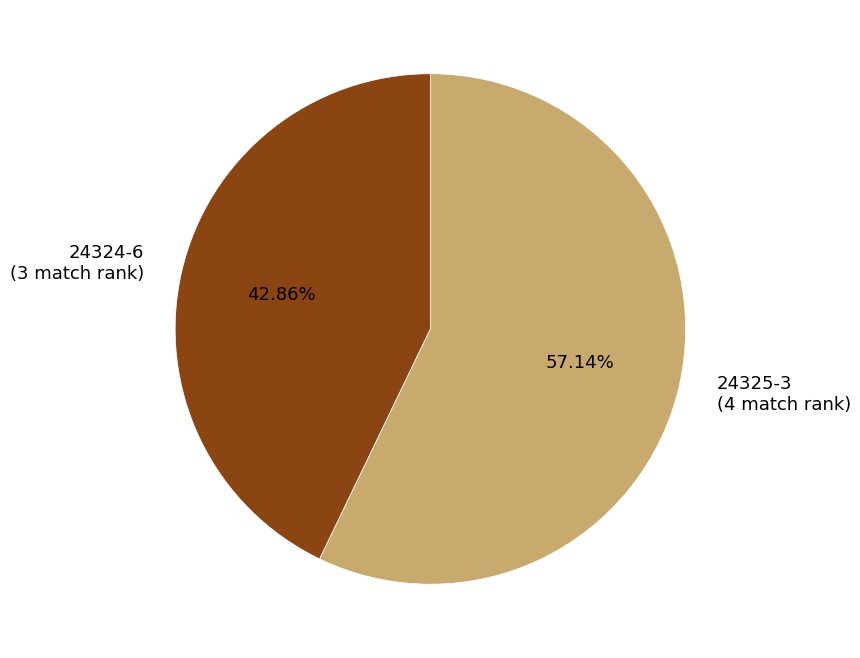

Which category has the smallest portion of the pie?

24324-6